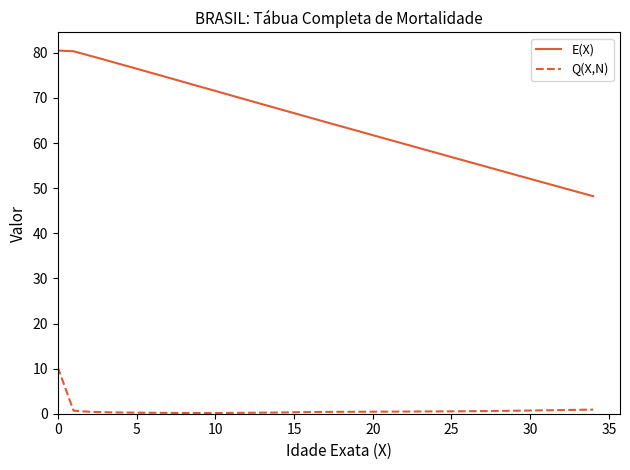

What is the difference between the maximum and minimum values in the Q(X,N) series?

10.2